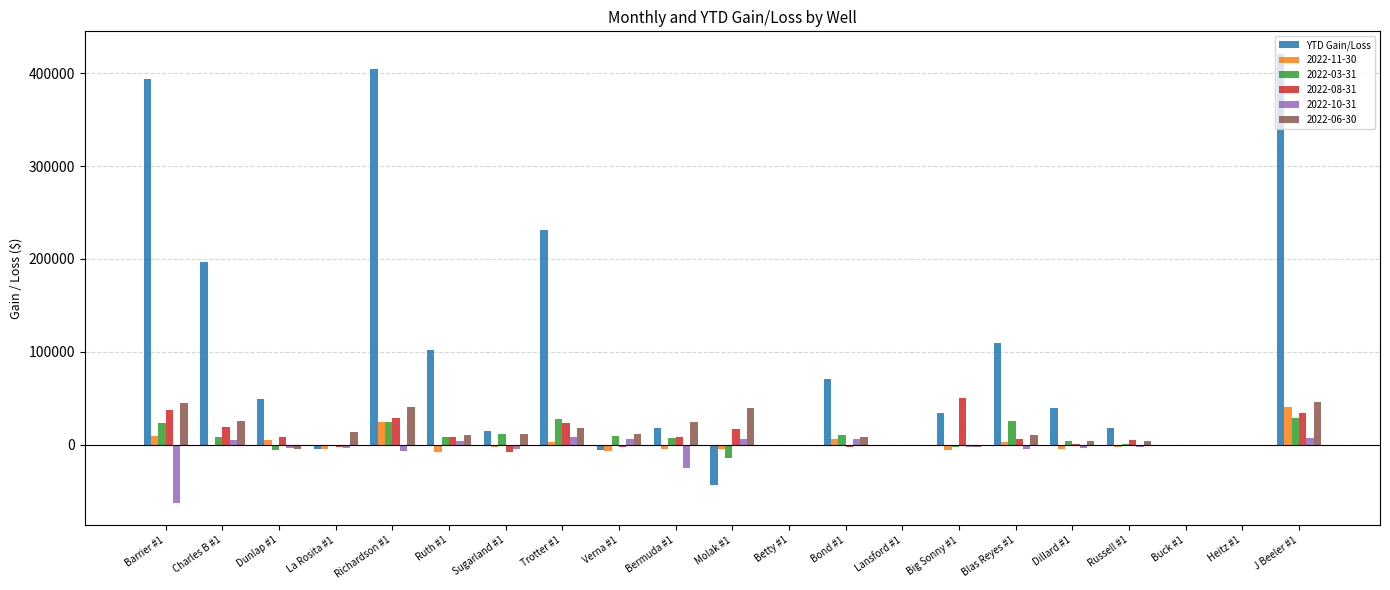

Which category has the highest value across all series?

J Beeler #1